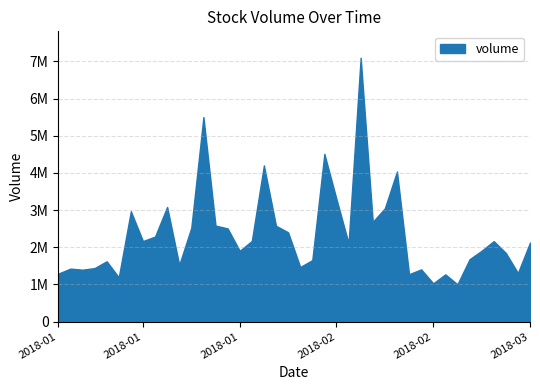

Approximately how many times larger is the value at 2018-01-24 compared to 2018-01-12?

0.9